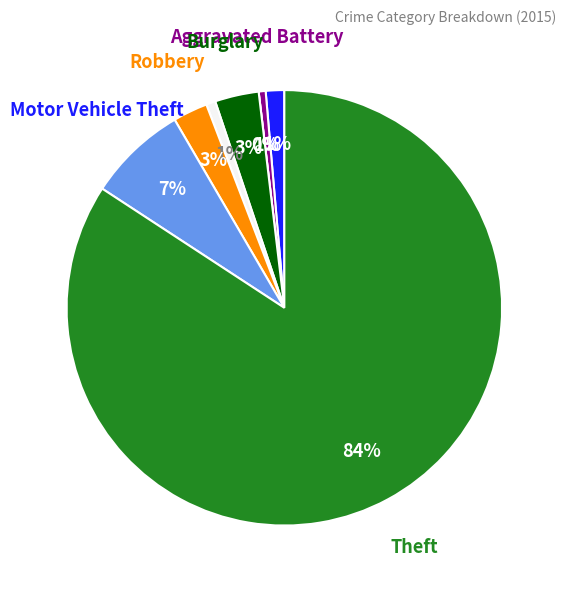

Do Robbery and Burglary together represent more than half of the pie?

No